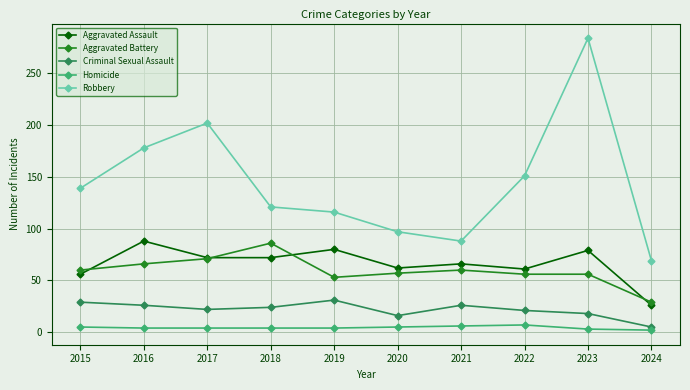

What is the value of the Aggravated Assault point at the 1st from the left?

56